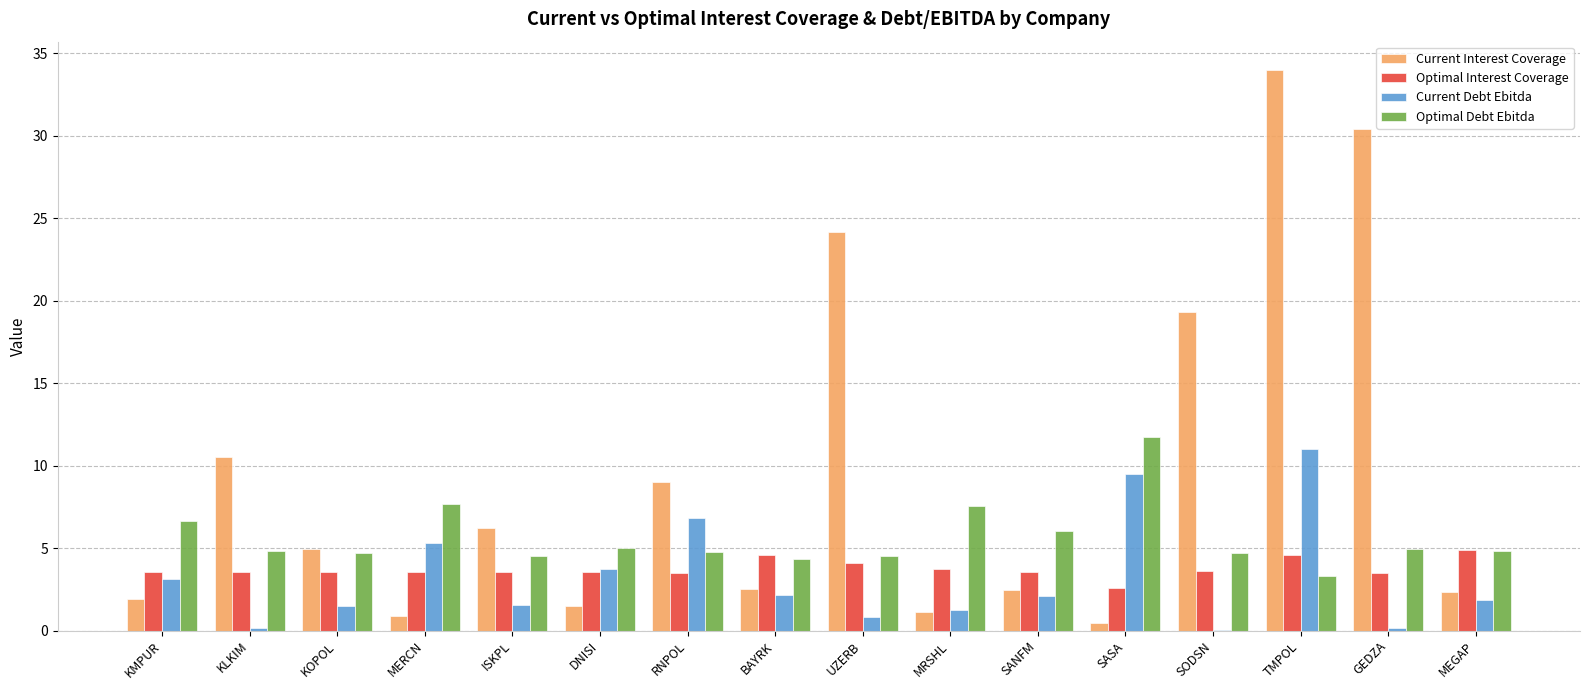

What are all the series names shown in the legend?

Current Interest Coverage, Optimal Interest Coverage, Current Debt Ebitda, Optimal Debt Ebitda